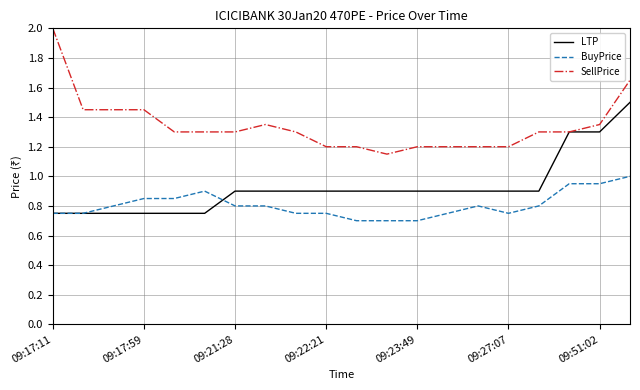

List the series in order of their peak value, lowest first.

BuyPrice, LTP, SellPrice